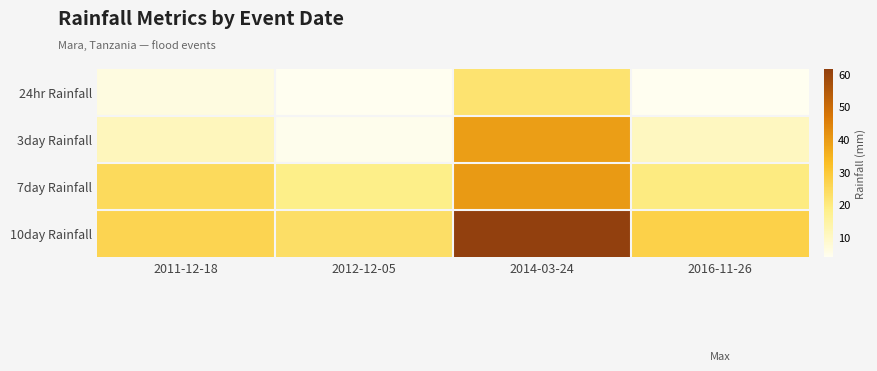

Rank the series by their maximum value, from lowest to highest.

24hr Rainfall, 3day Rainfall, 7day Rainfall, 10day Rainfall